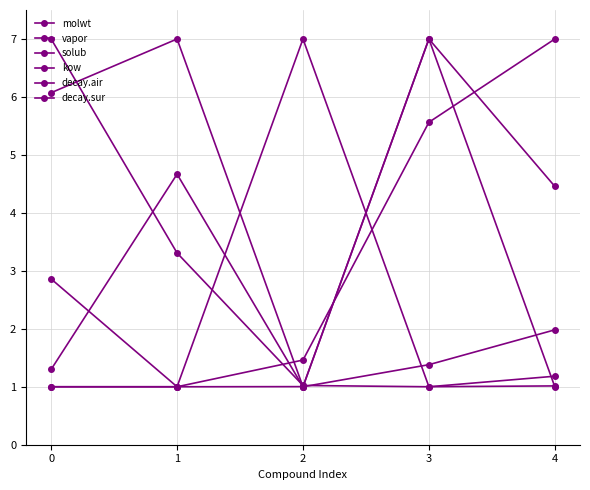

At 3, list the series in order from smallest to largest.

kow, vapor, molwt, decay.sur, solub, decay.air